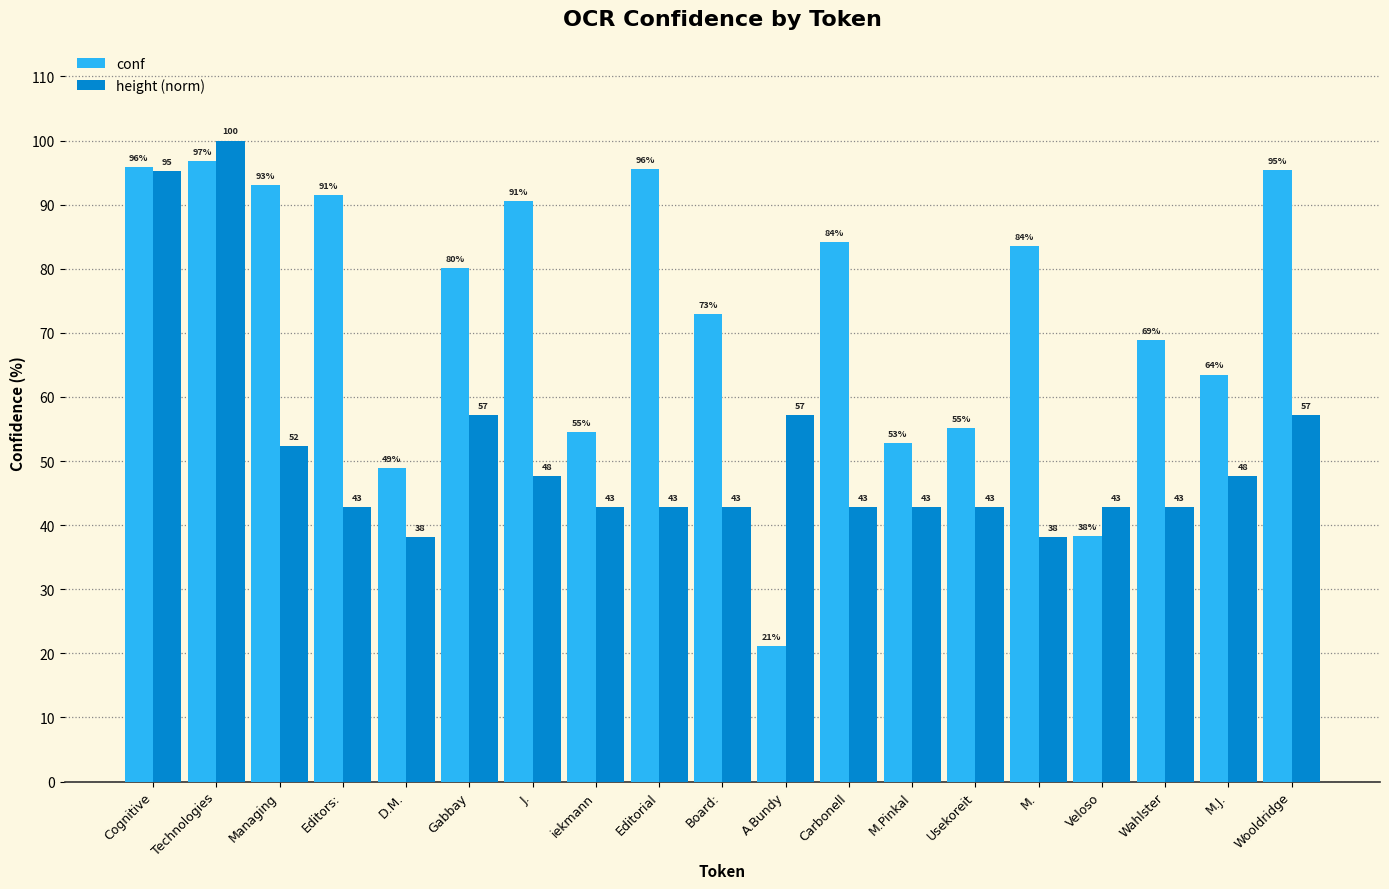

What is the sum of the height (norm) values at Managing and M.Pinkal?

95.2